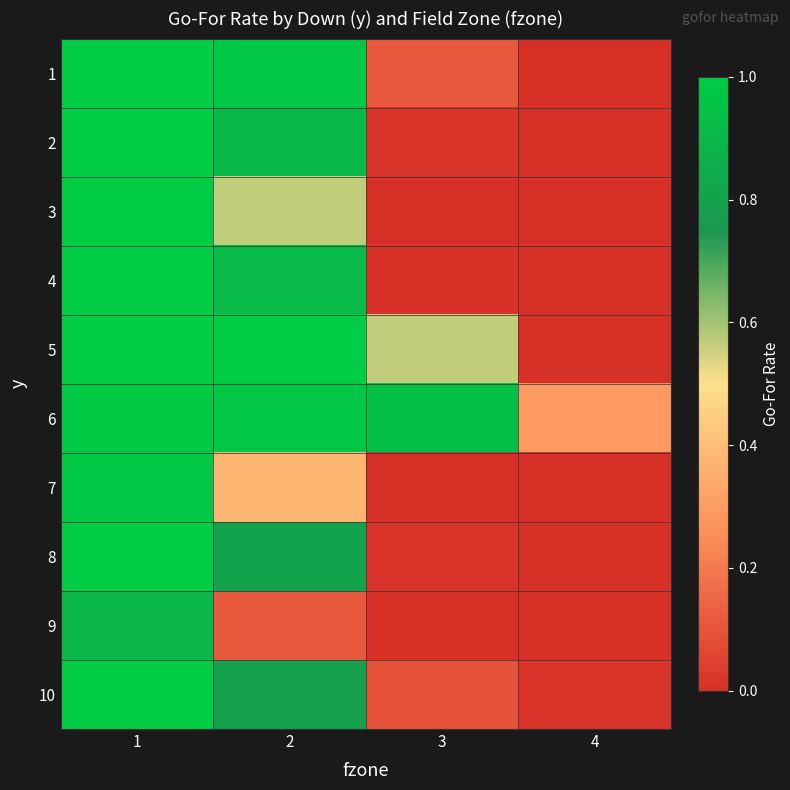

Reading left to right, transcribe all the data shown in this chart.

1: 1=1.0	2=1.0	3=0.1	4=0.0
2: 1=1.0	2=0.9	3=0.0	4=0.0
3: 1=1.0	2=0.6	3=0.0	4=0.0
4: 1=1.0	2=0.9	3=0.0	4=0.0
5: 1=1.0	2=1.0	3=0.6	4=0.0
6: 1=1.0	2=1.0	3=0.9	4=0.3
7: 1=1.0	2=0.4	3=0.0	4=0.0
8: 1=1.0	2=0.8	3=0.0	4=0.0
9: 1=0.9	2=0.1	3=0.0	4=0.0
10: 1=1.0	2=0.8	3=0.1	4=0.0